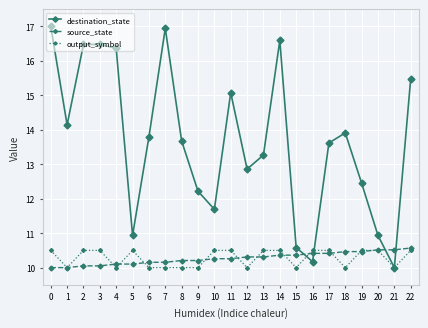

Where do output_symbol and destination_state first cross each other?

15 and 16